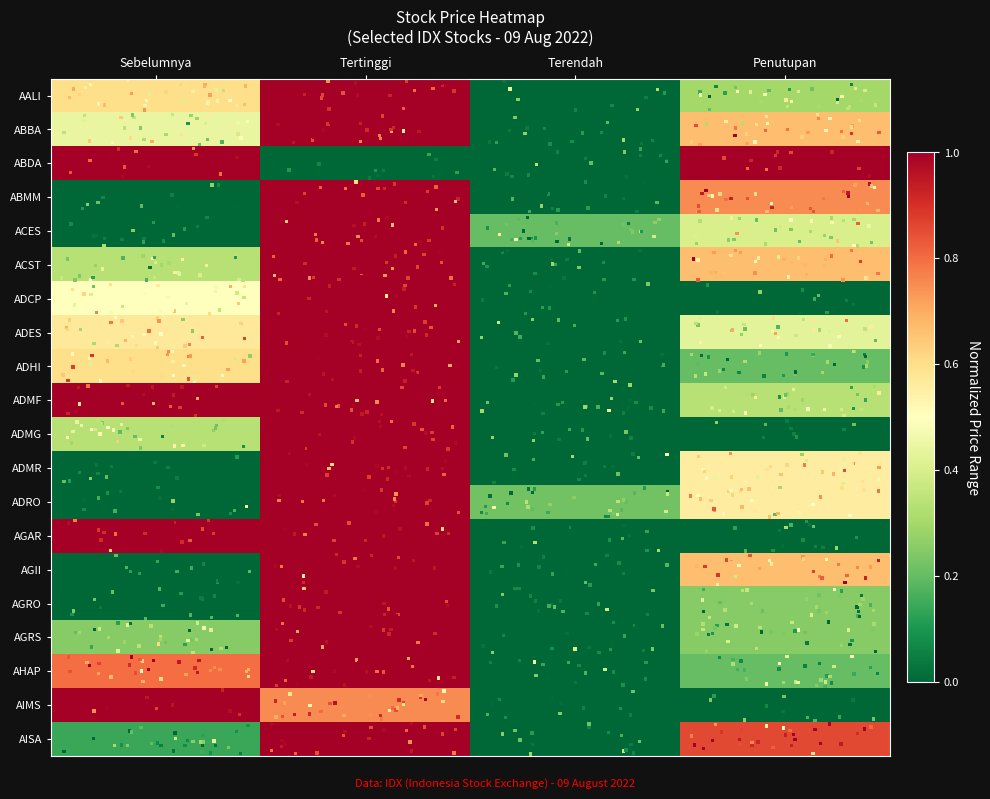

At which label is ADMF closest to 0?

Terendah